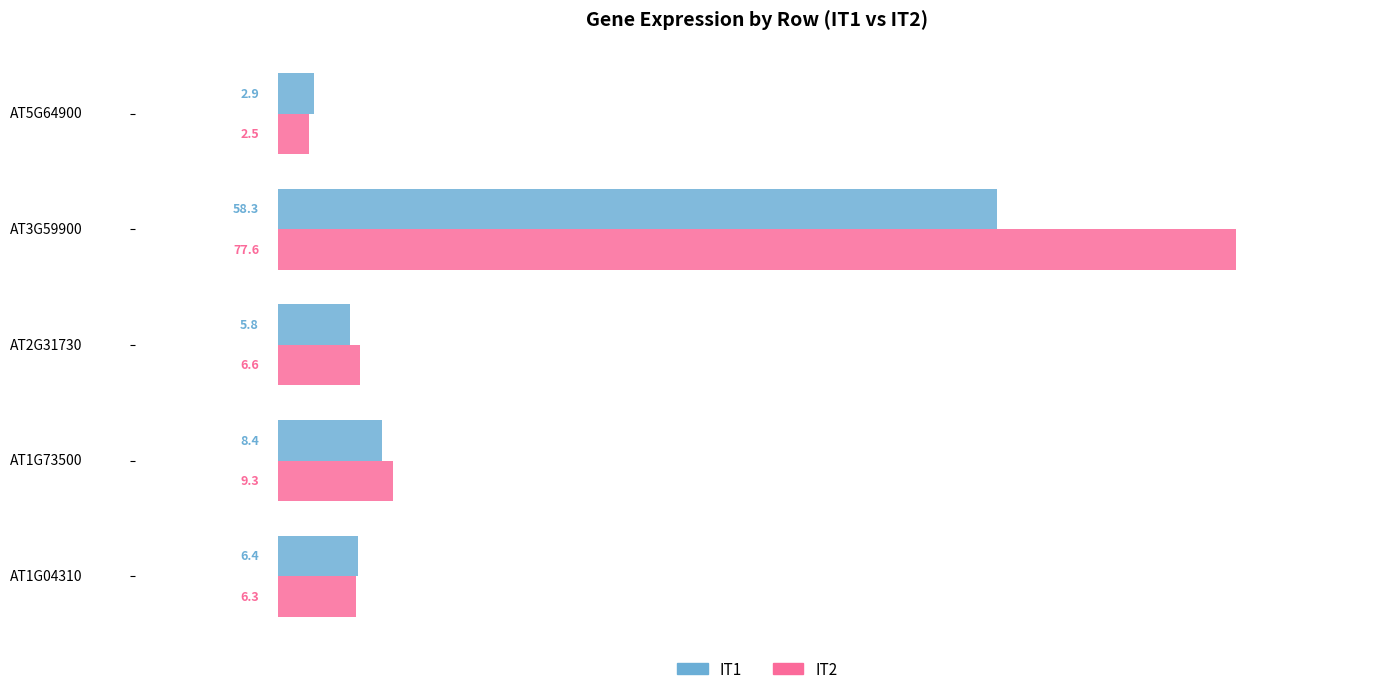

At which label is IT2 closest to 40?

AT1G73500